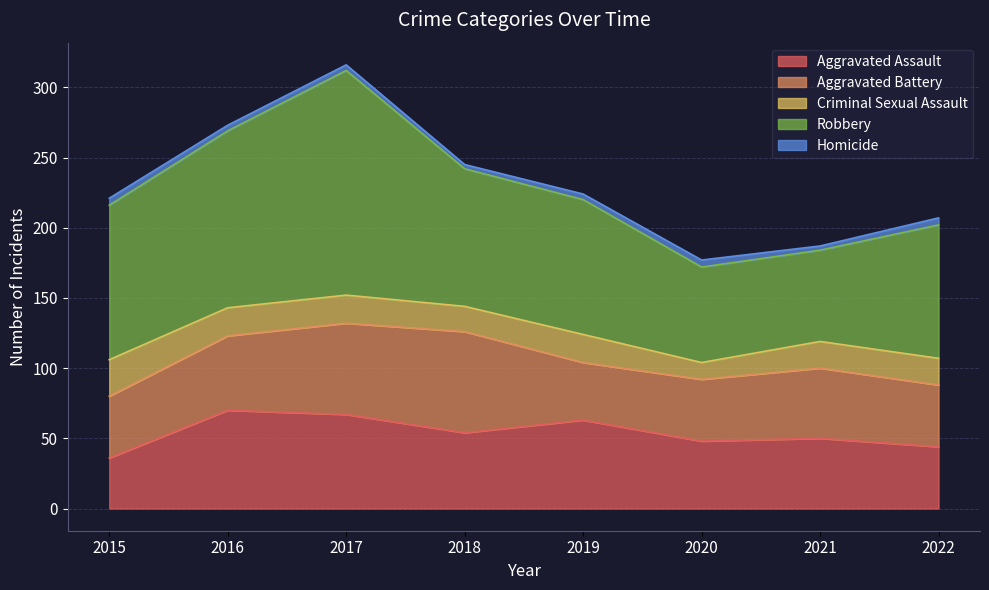

What is the difference between the maximum and minimum values in the Aggravated Assault series?

34